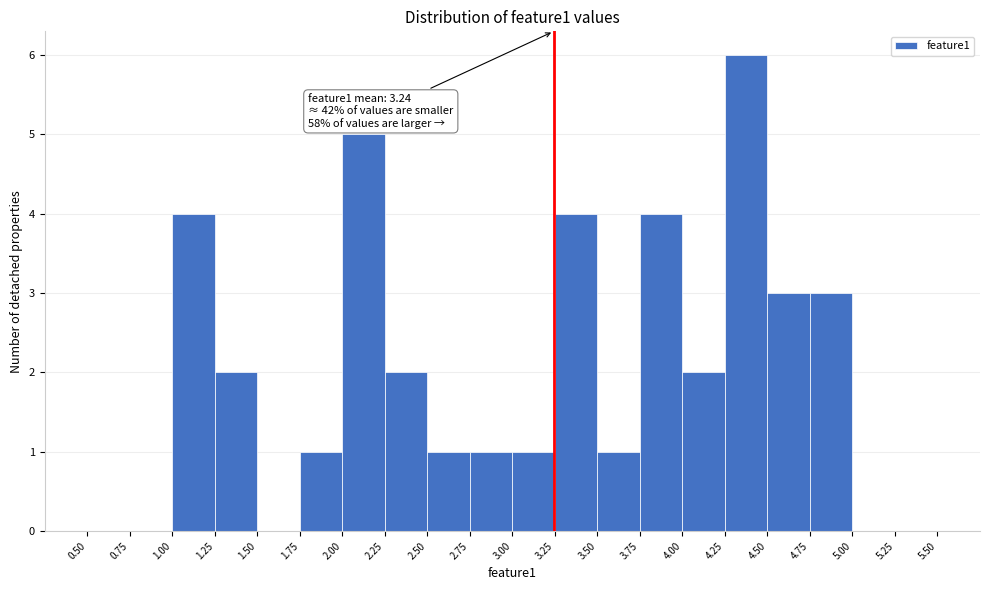

Over which range of the x-axis is the bar tallest?

4.25 to 4.50